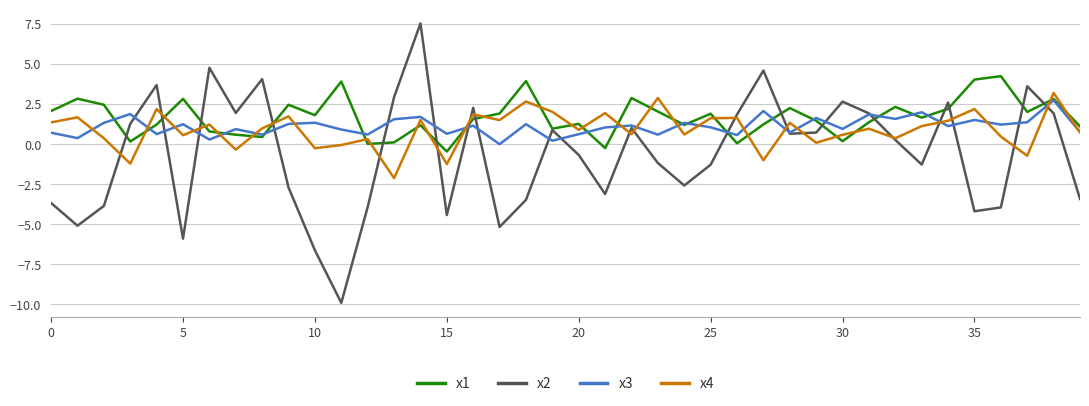

What is the maximum value for x4?

3.2